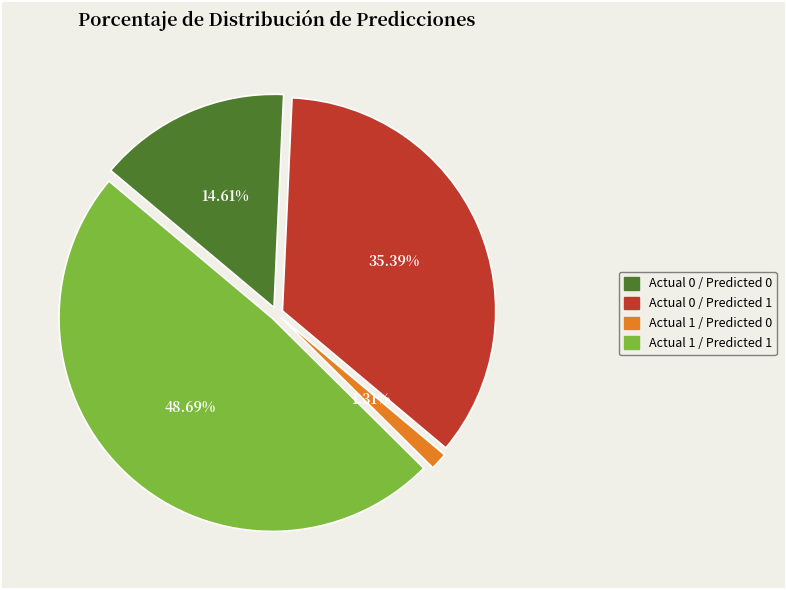

Do Actual 0 / Predicted 1 and Actual 1 / Predicted 1 together represent more than half of the pie?

Yes